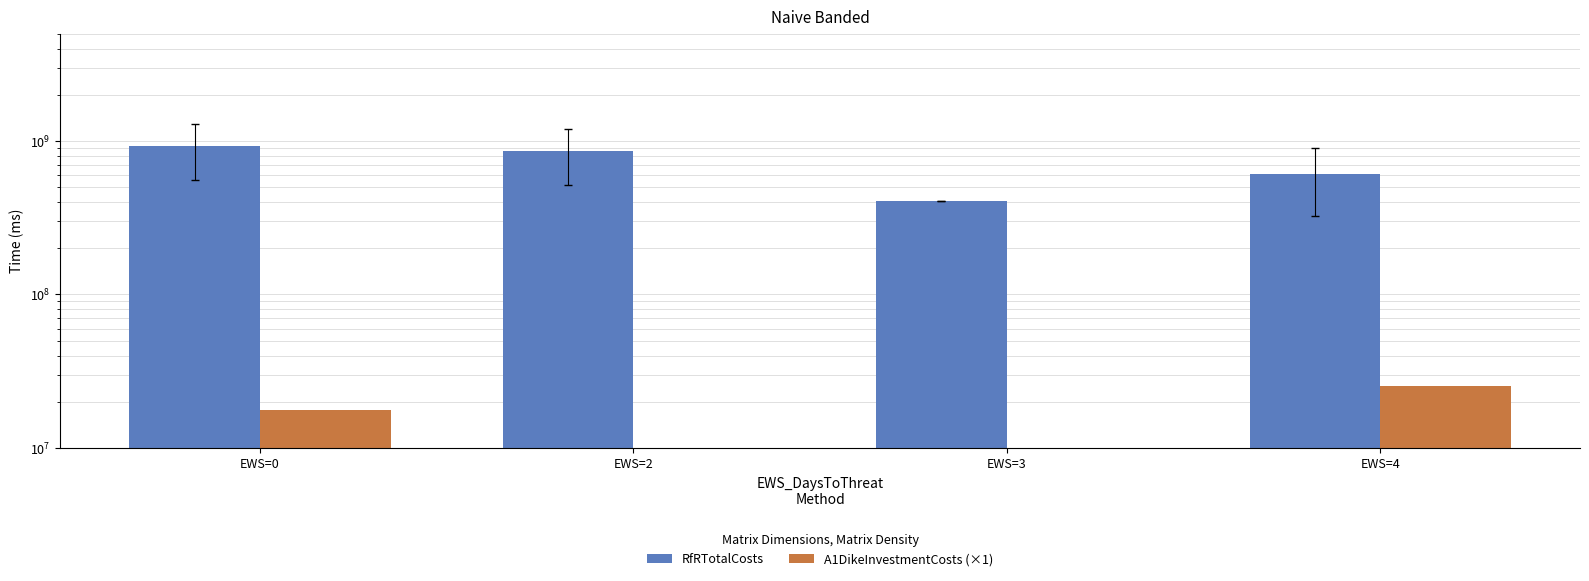

The value of A1DikeInvestmentCosts (×1) at EWS=0 is 6872325.4. True or false?

False